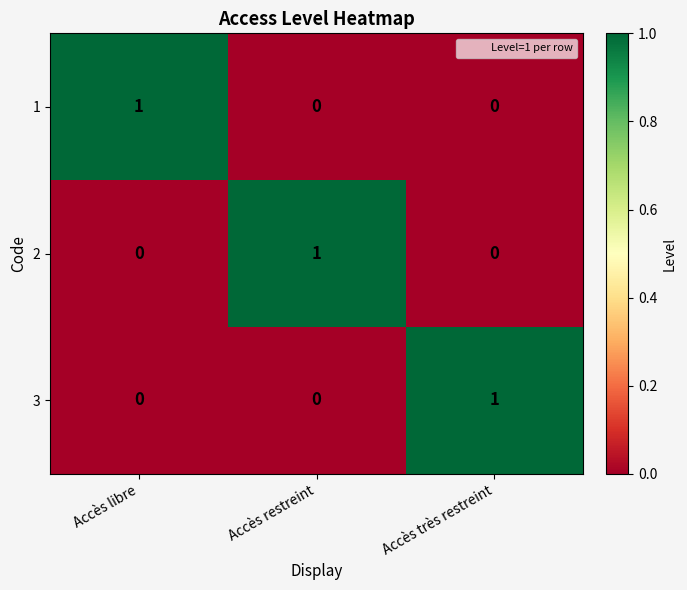

How many 2 values are between 0 and 1?

3